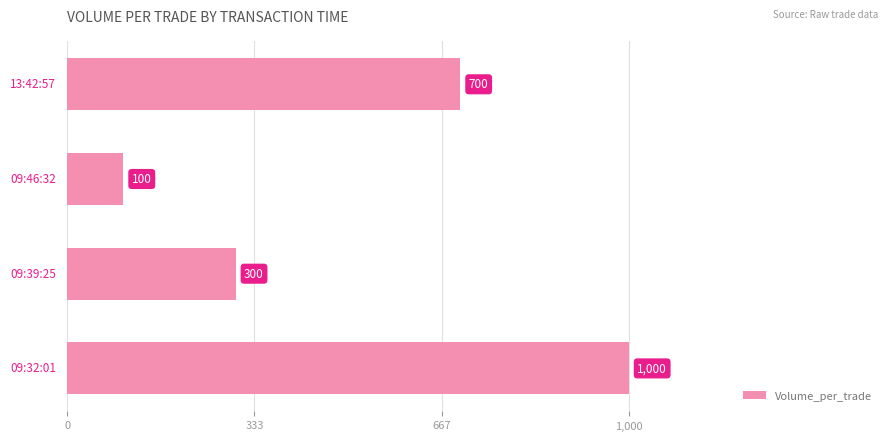

What is the maximum value shown in the chart?

1000